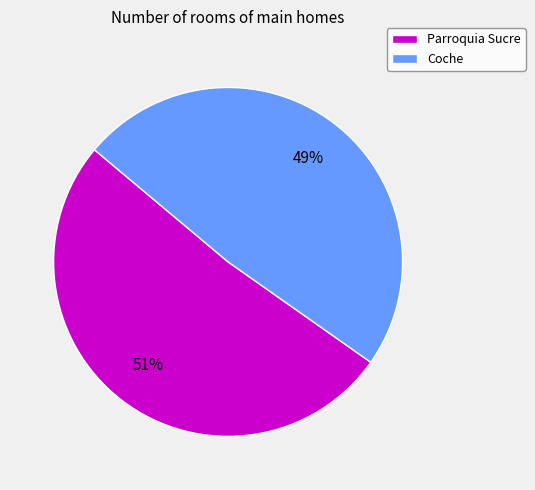

Is there a majority slice in this chart?

Yes